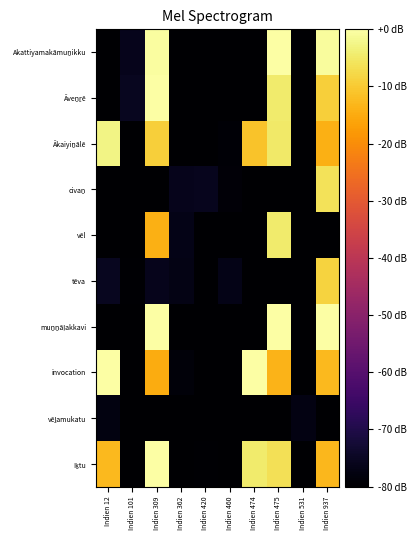

What is the difference between the highest and lowest values at Indien 475?

80.0